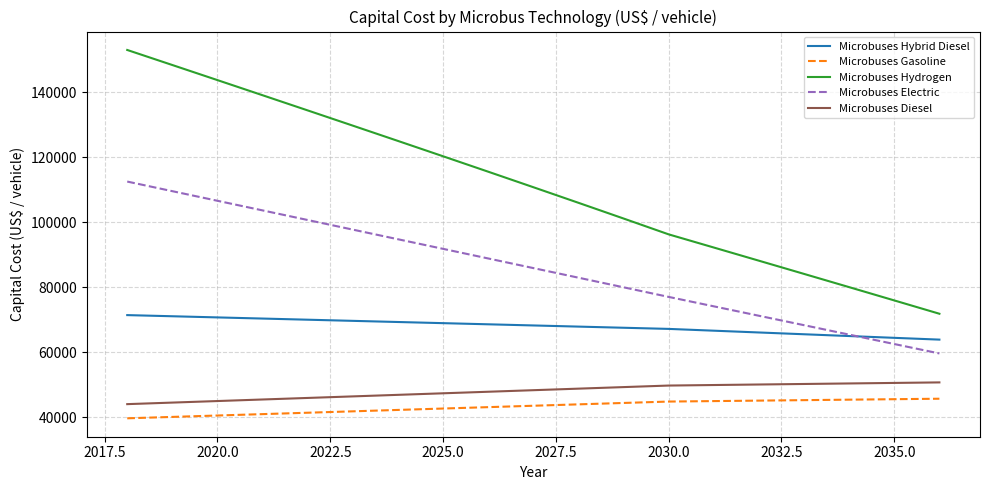

What is the lowest value of the Microbuses Electric series?

59600.0